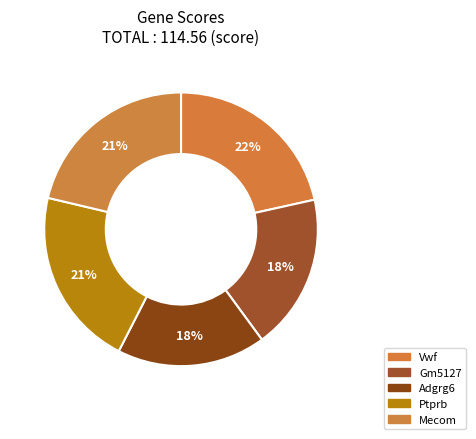

Count the number of slices in the pie.

5